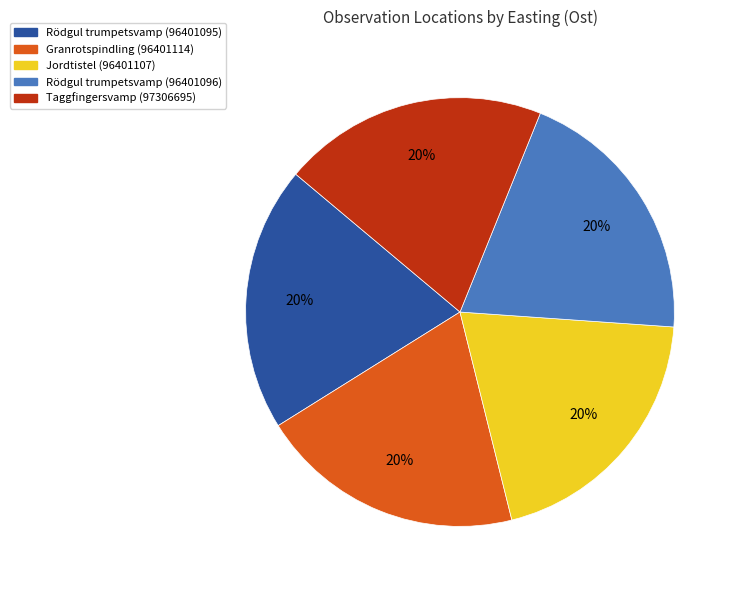

Does Granrotspindling (96401114) represent more than half of the total?

No